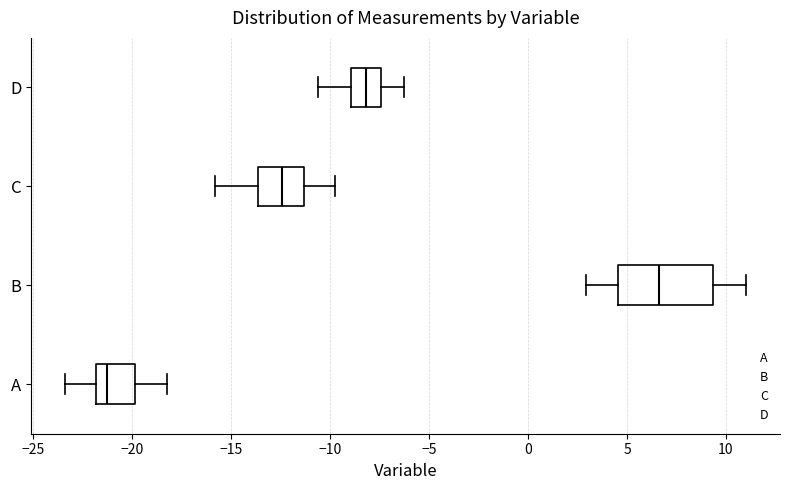

Which box's median line is the furthest to the left?

A